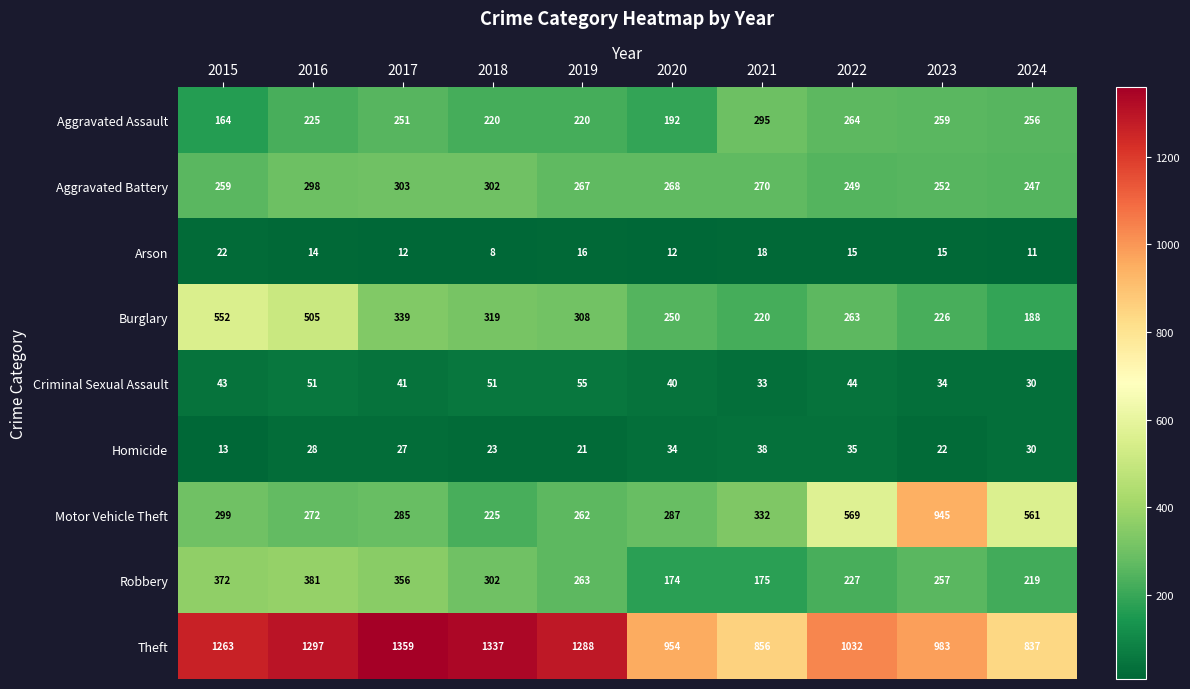

What is the smallest value displayed?

8